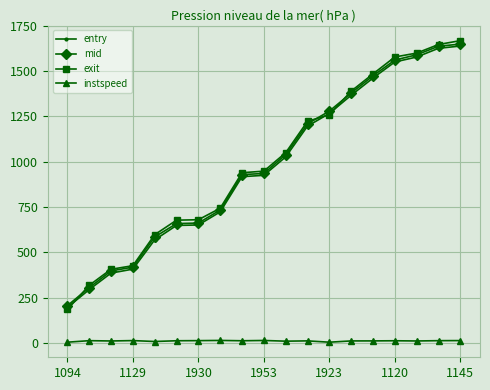

What is the difference between the maximum and minimum values in the mid series?

1442.5